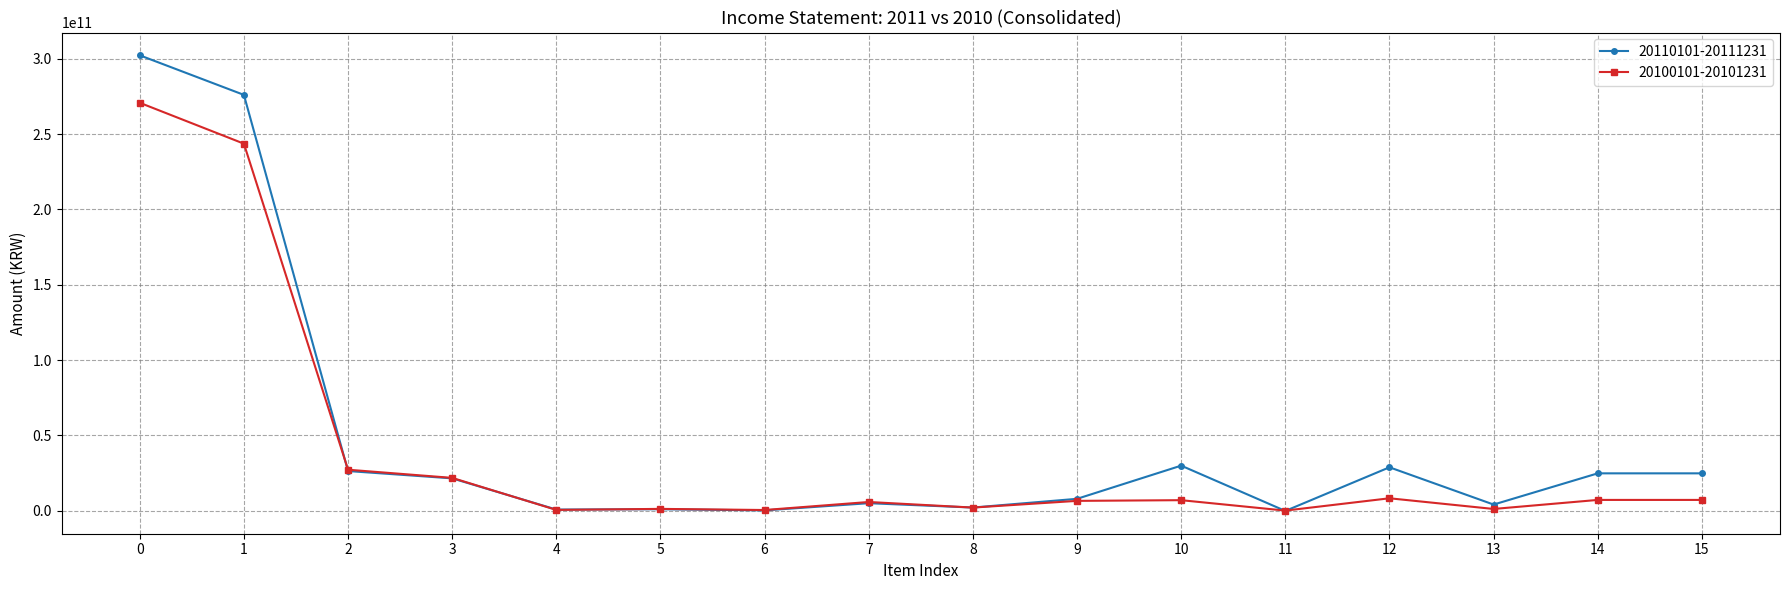

Is it true that 20110101-20111231 equals 302410987742 at 0?

True